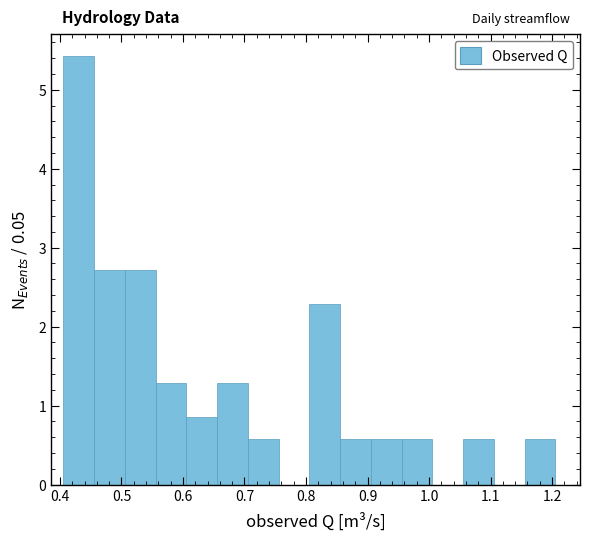

Over which range of the x-axis is the bar tallest?

0.41 to 0.46